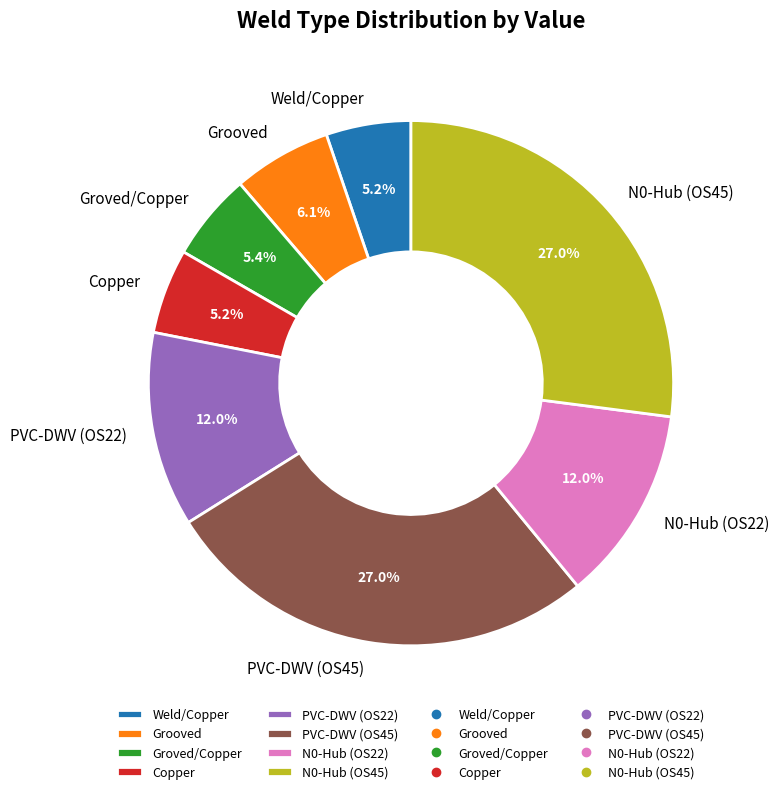

To the nearest percent, what portion does PVC-DWV (OS45) represent?

27%